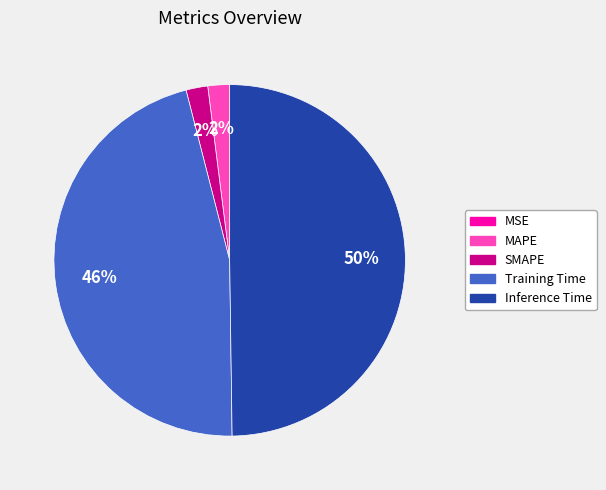

To the nearest percent, what is the difference between the MAPE and Training Time slice percentages?

44%